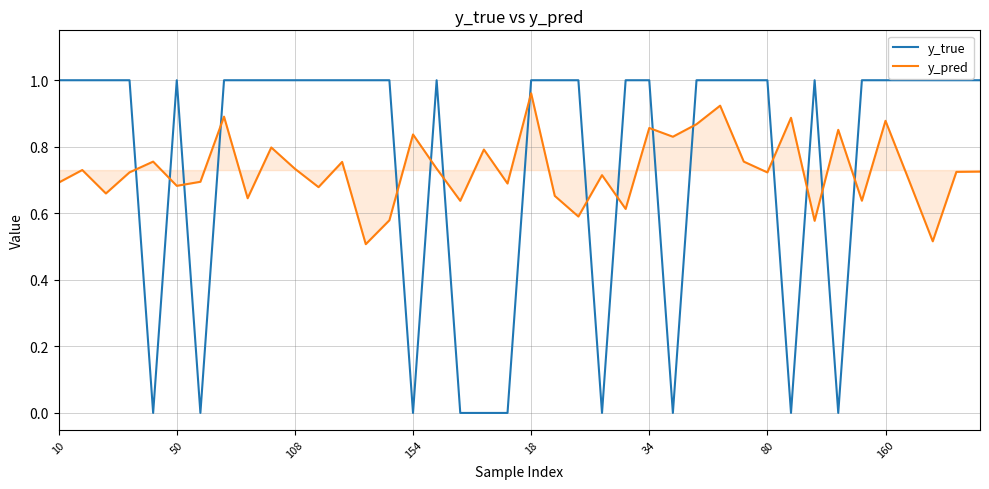

How many intersections are there between y_true and y_pred?

16